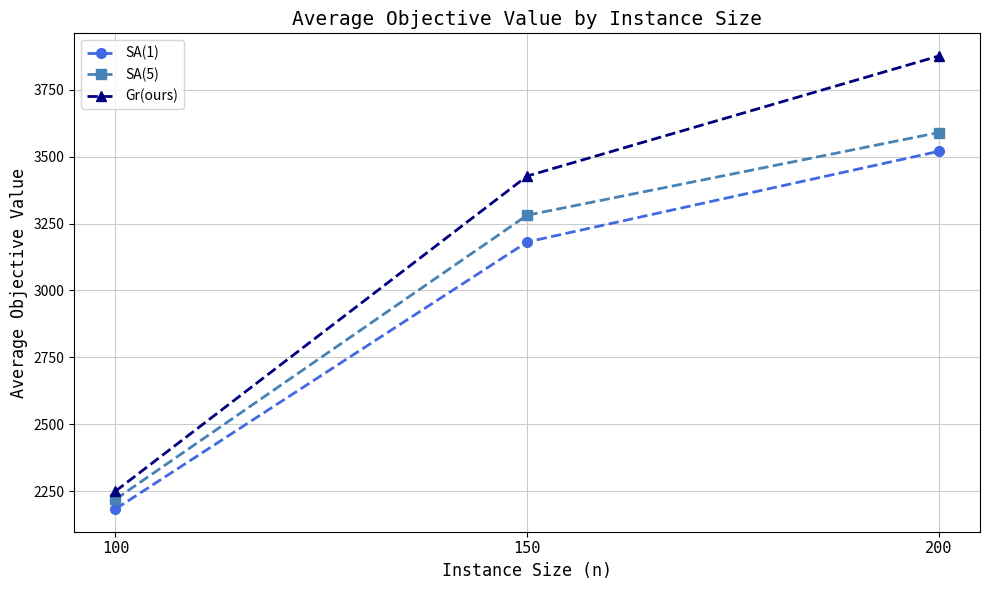

Is it true that SA(5) equals 3281.2 at 150?

True